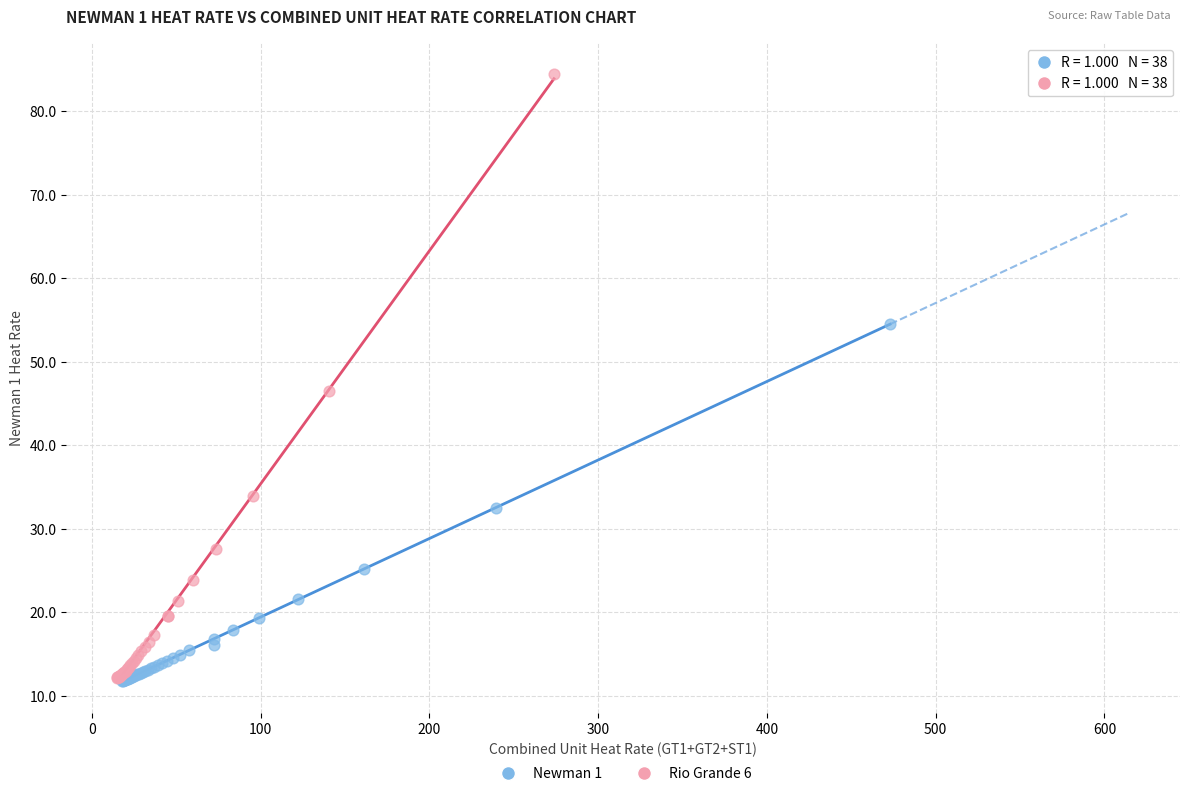

Which series has the largest Y range (max minus min)?

Rio Grande 6